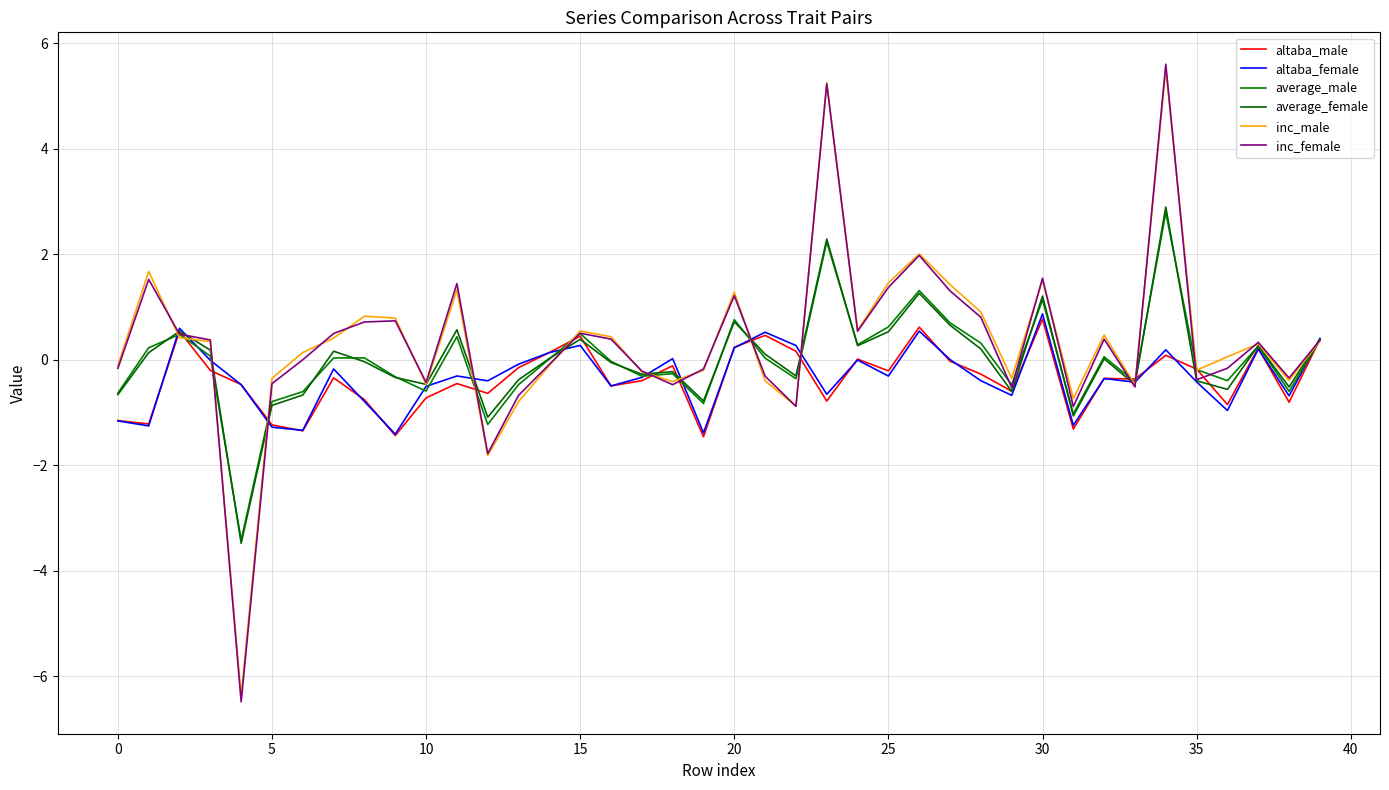

At how many categories does at least one series exceed 5?

2